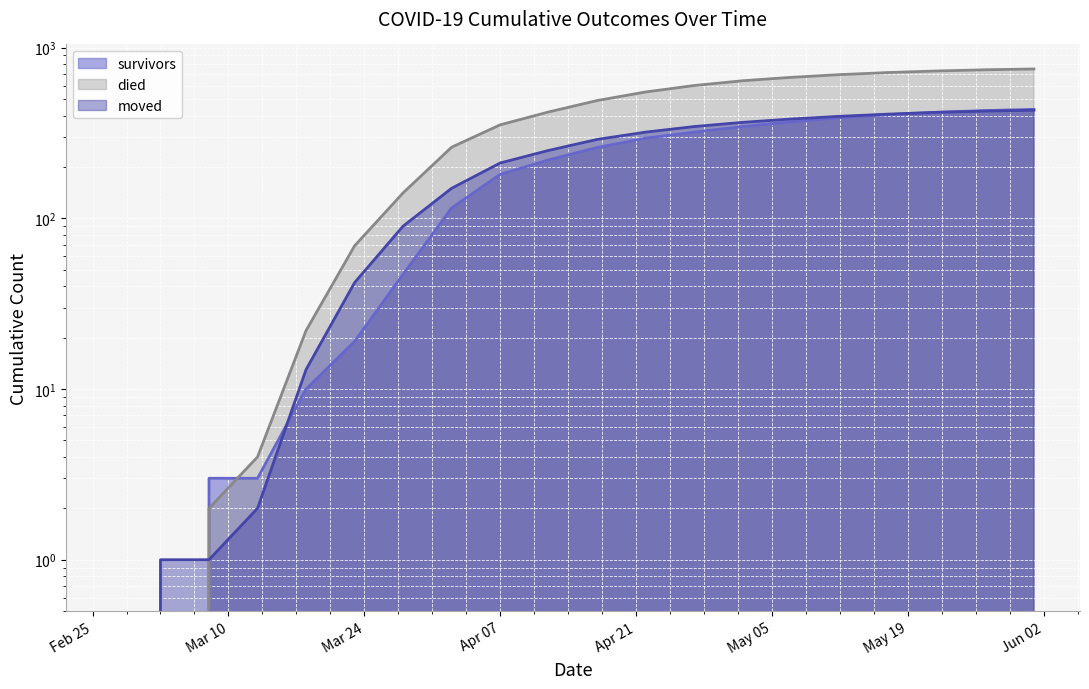

After their last crossing, which series has the higher values: moved or survivors?

moved